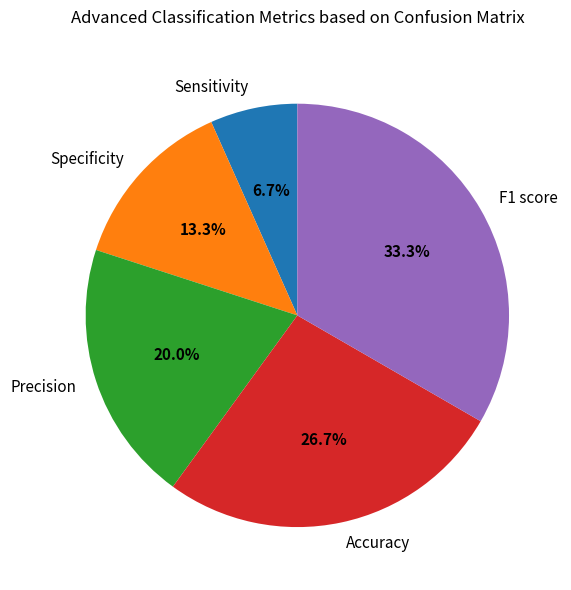

The F1 score slice represents 43% of the pie. True or false?

False